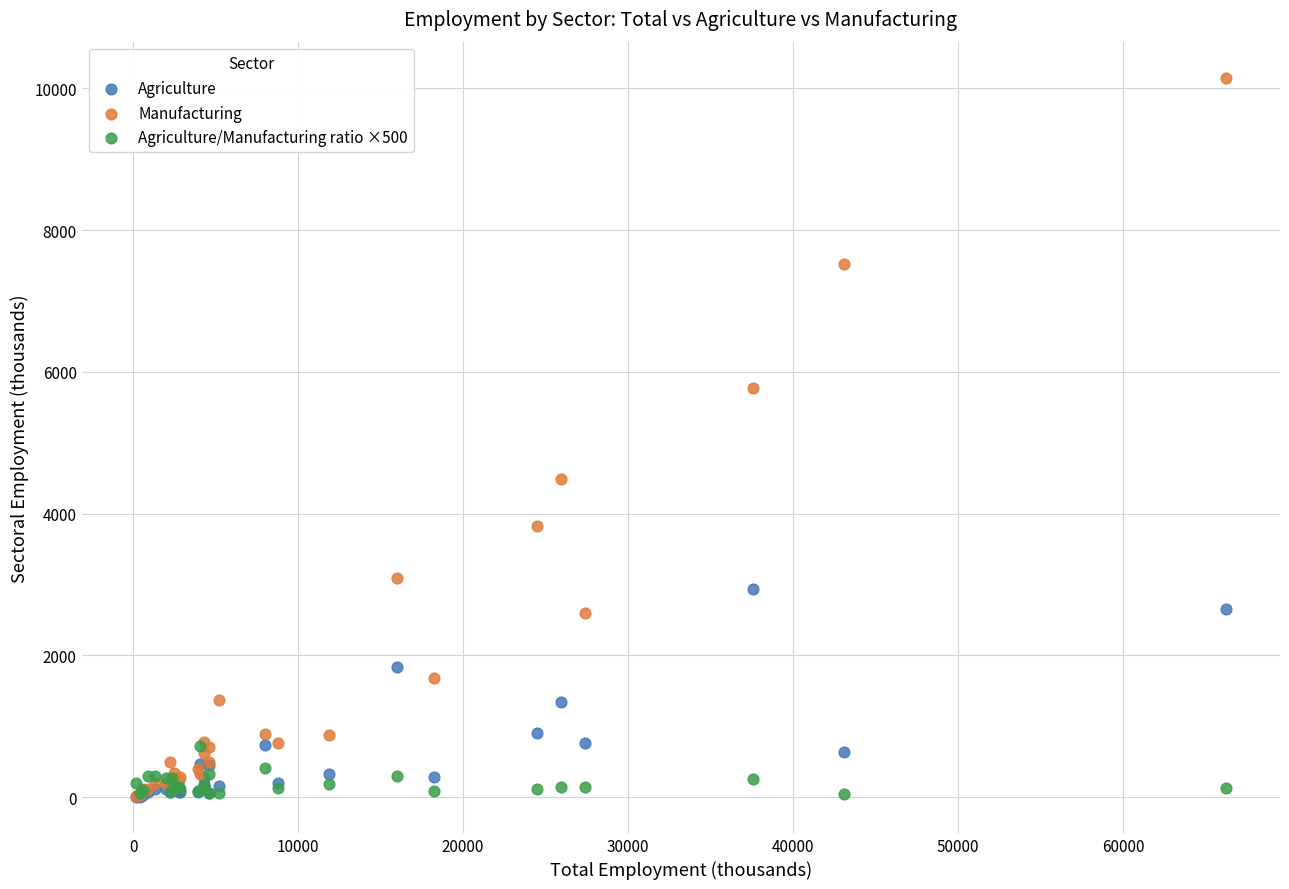

Across all series, what Y value is closest to 5076?

4485.9